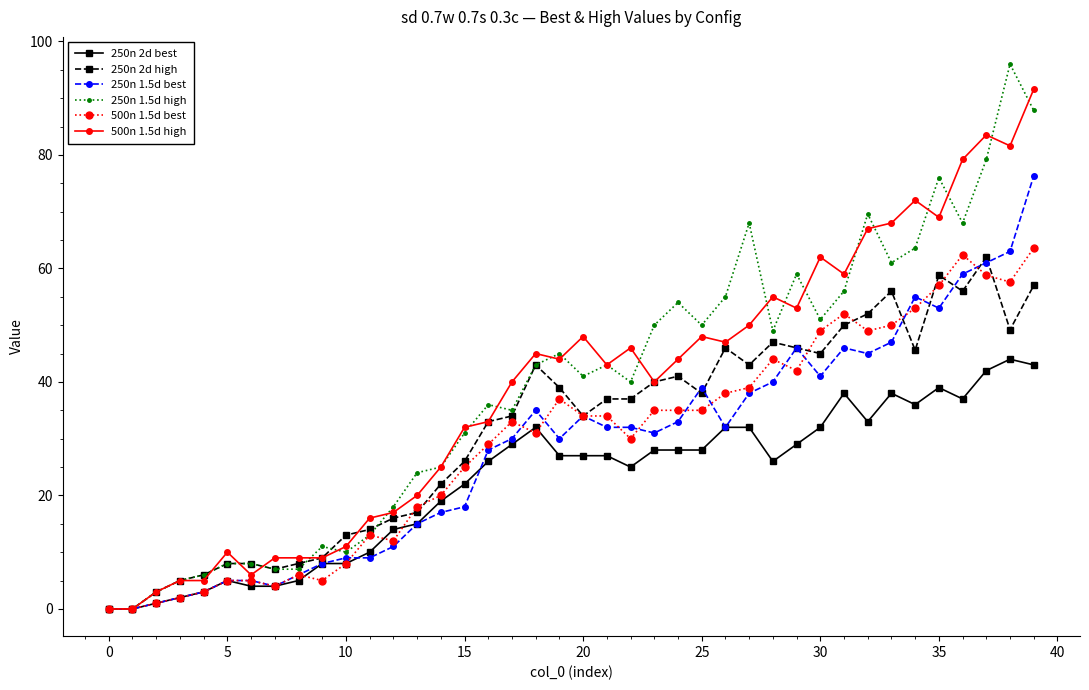

True or false: 250n 1.5d best has more than 2 points higher than both neighbors.

True